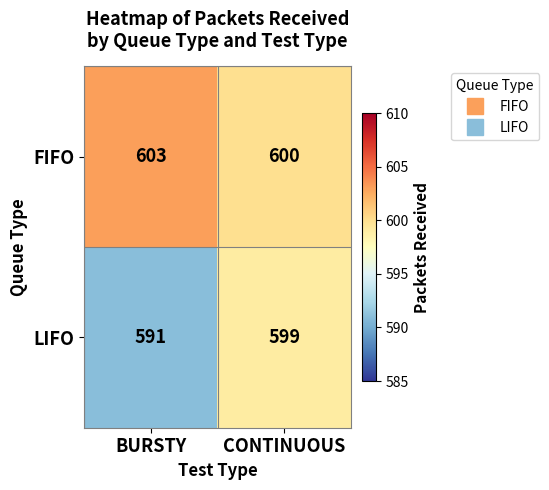

Reading left to right, what are all the values shown in this chart?

FIFO: 603	600
LIFO: 591	599